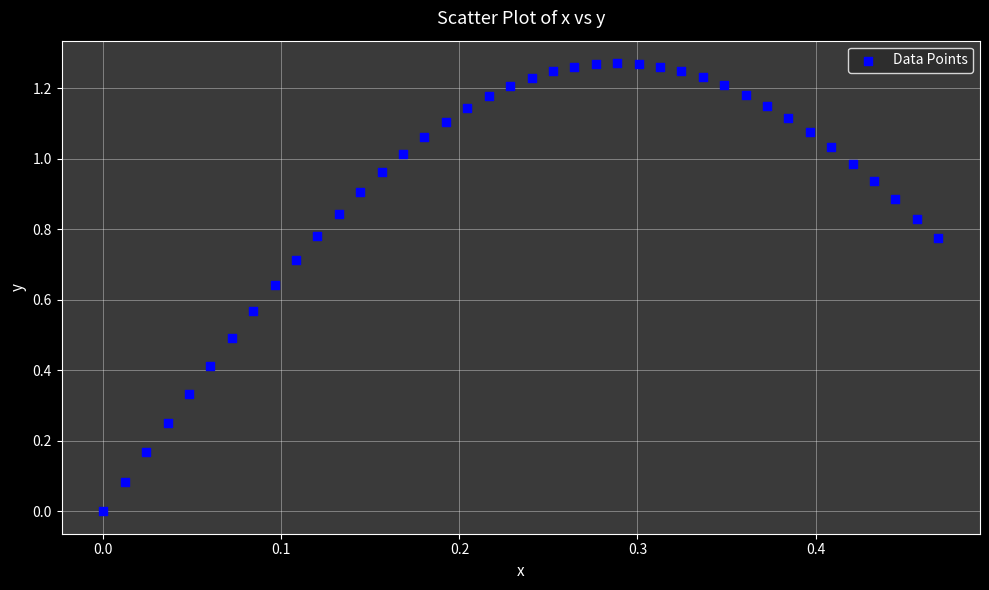

What is the range of X values (max minus min)?

0.5